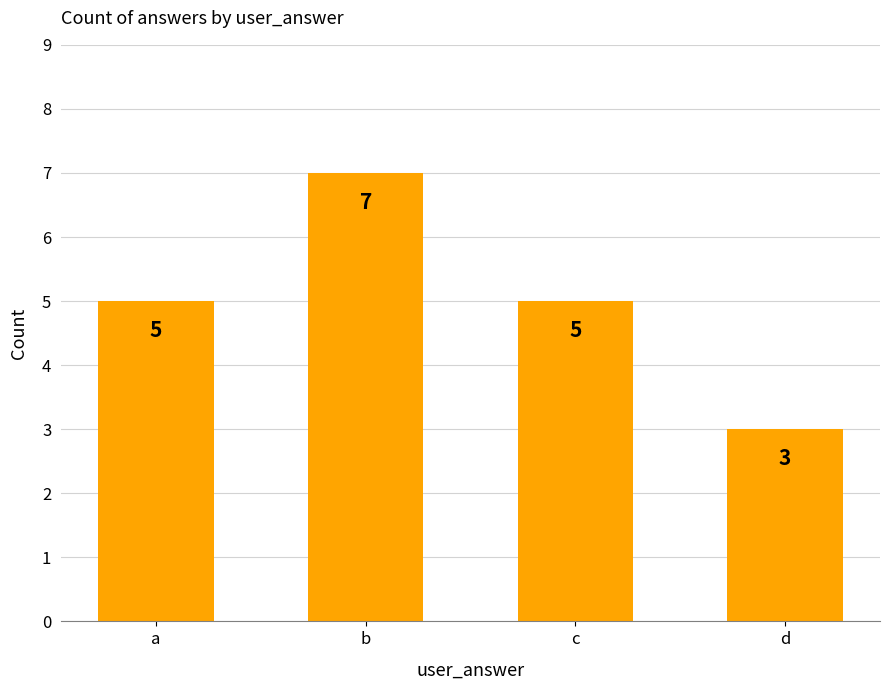

Between d and a, which is larger?

a